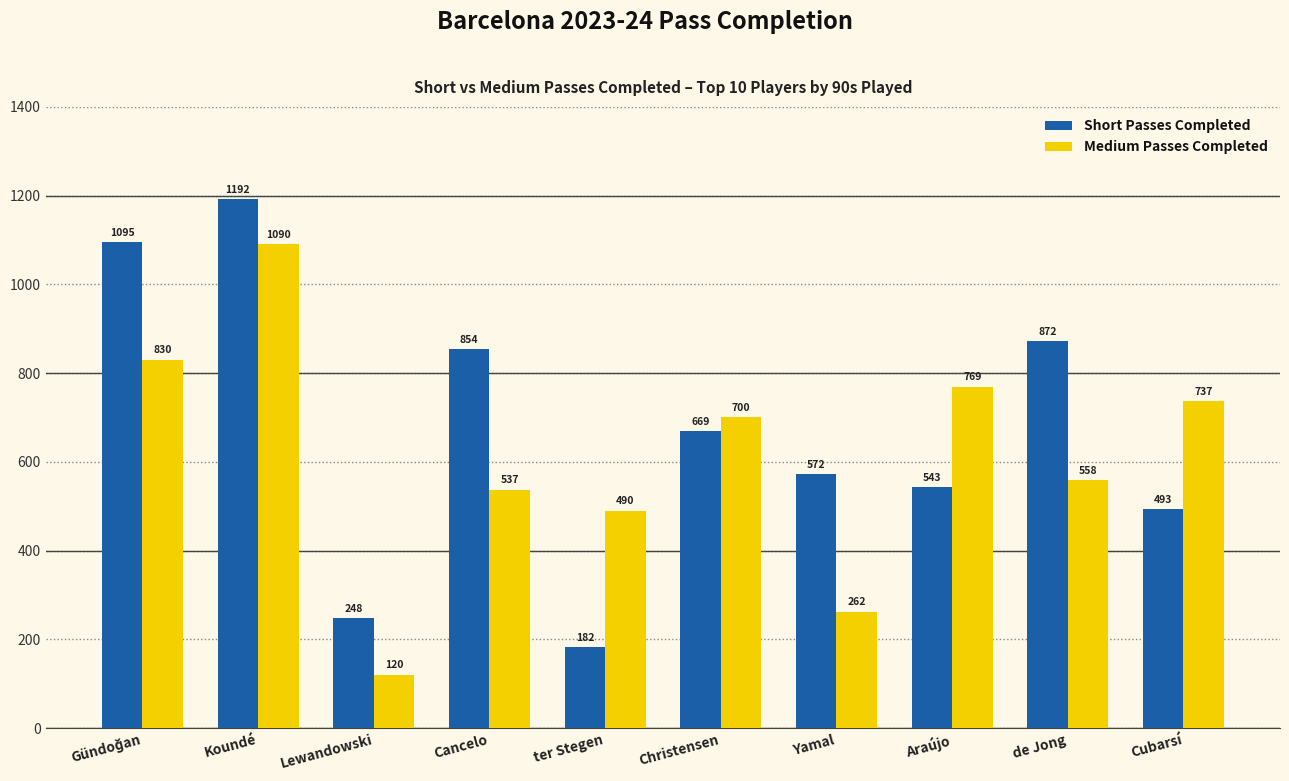

What is the sum of all Medium Passes Completed values?

6093